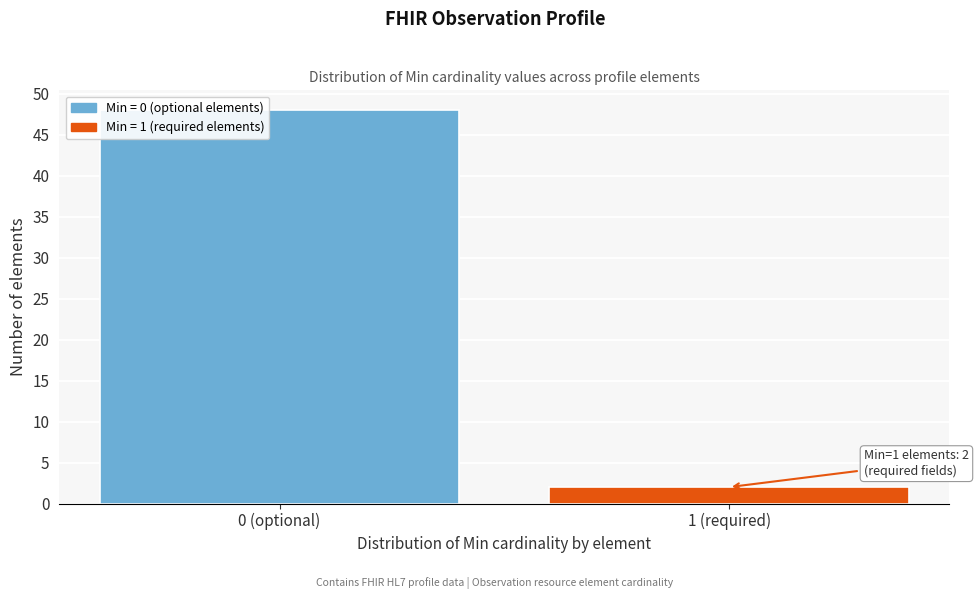

Reading right to left, extract all data points from this chart.

1 (required)=2	0 (optional)=48